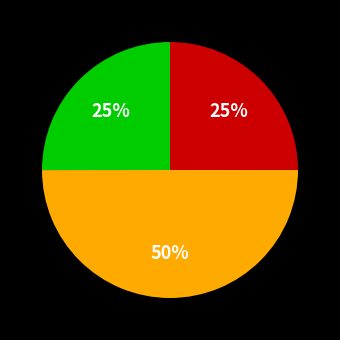

Count the number of slices in the pie.

3